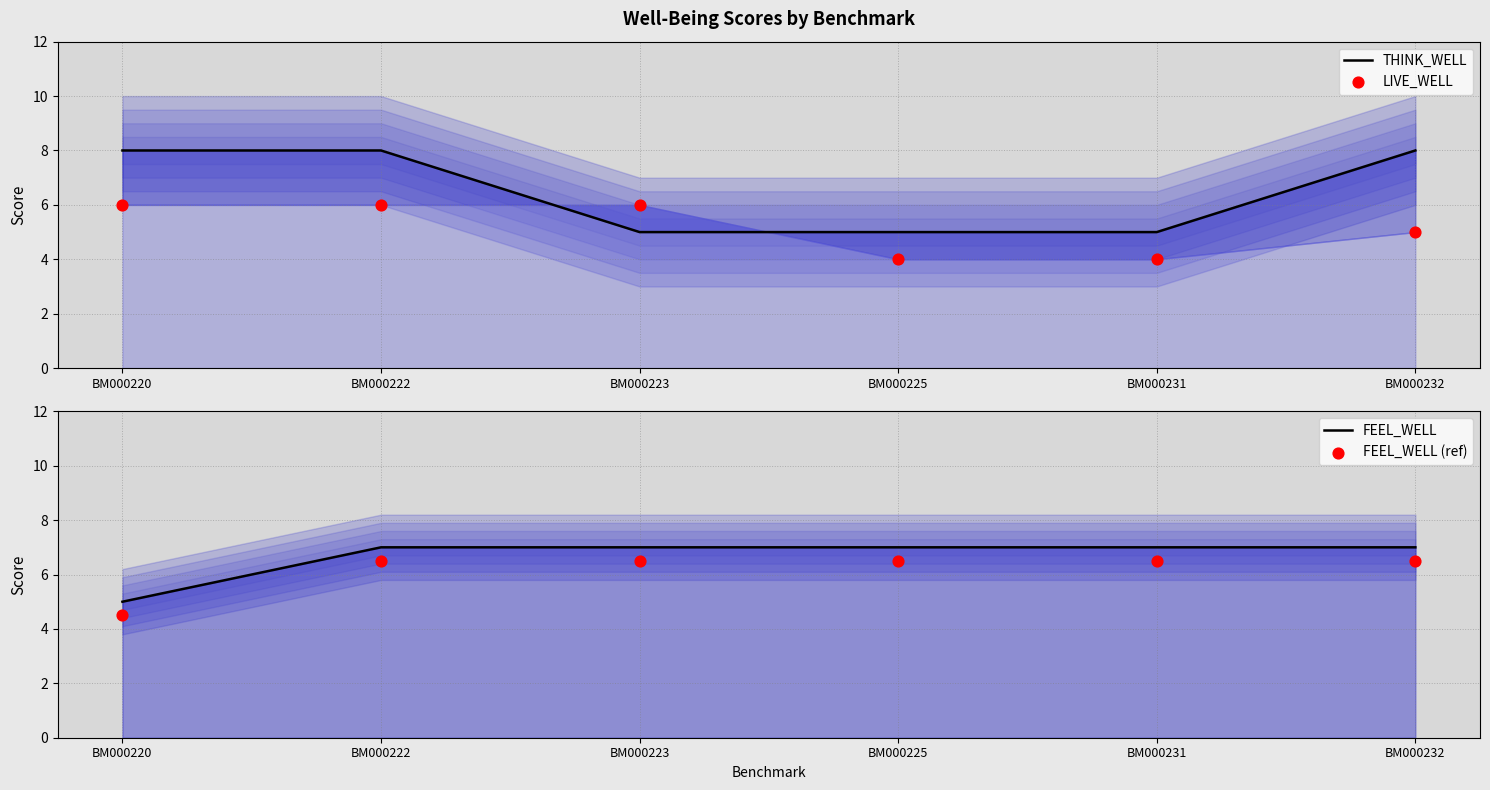

At how many categories does at least one series exceed 4?

6